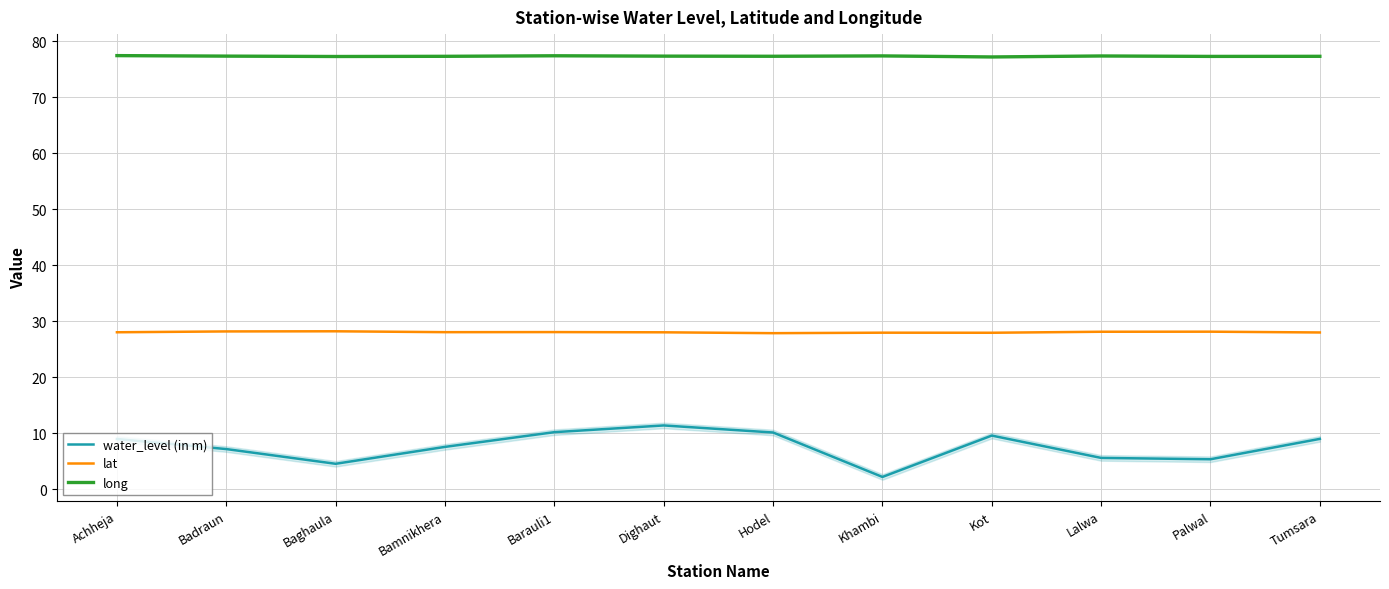

Where is the first local minimum for long?

Baghaula